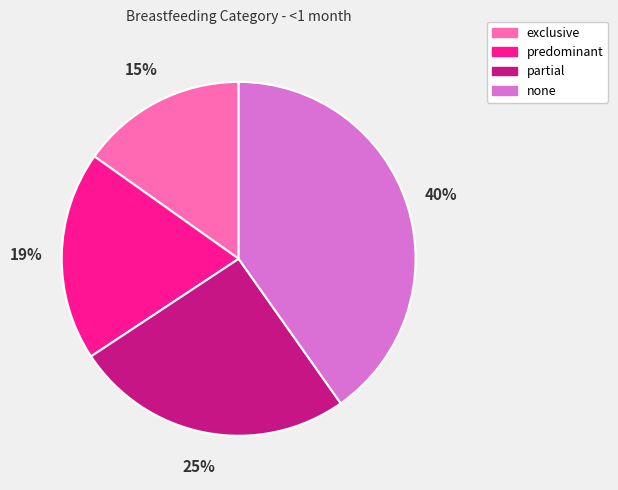

To the nearest percent, what is the difference between the none and exclusive slice percentages?

25%